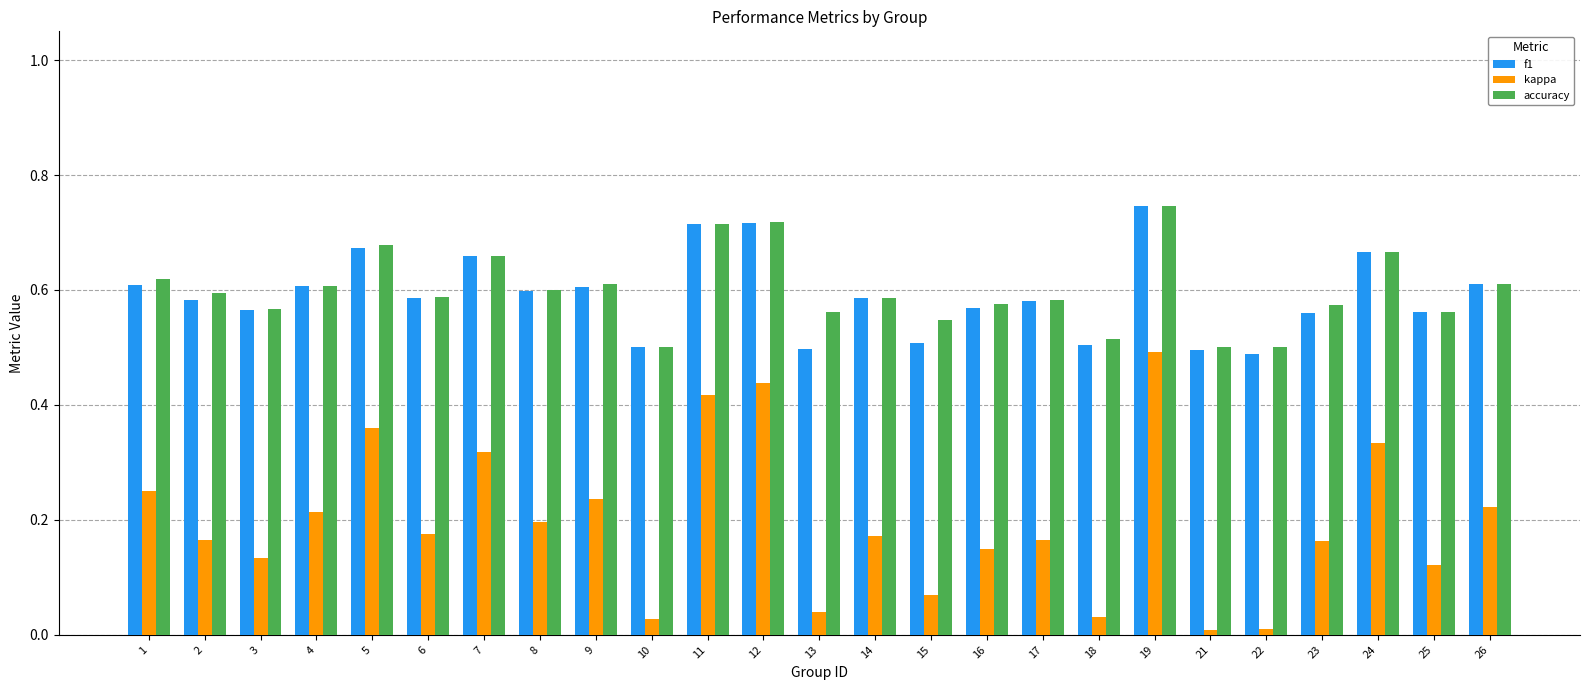

The value of accuracy at 14 is 0.2. True or false?

False